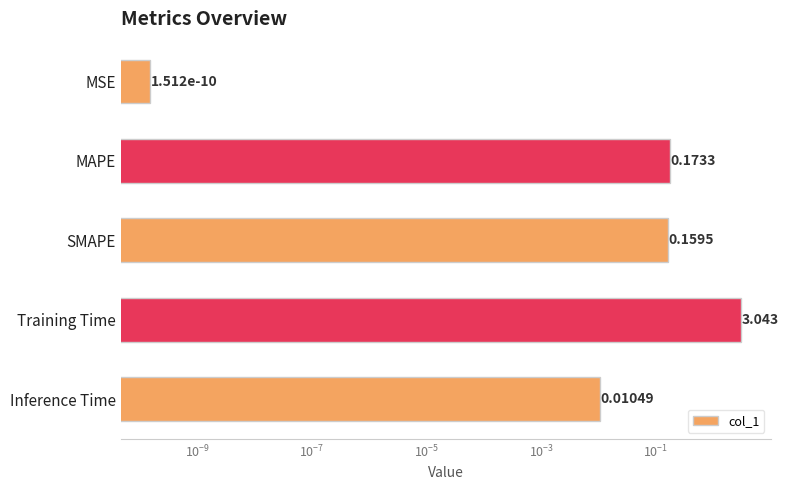

How many categories are shown in the chart?

5